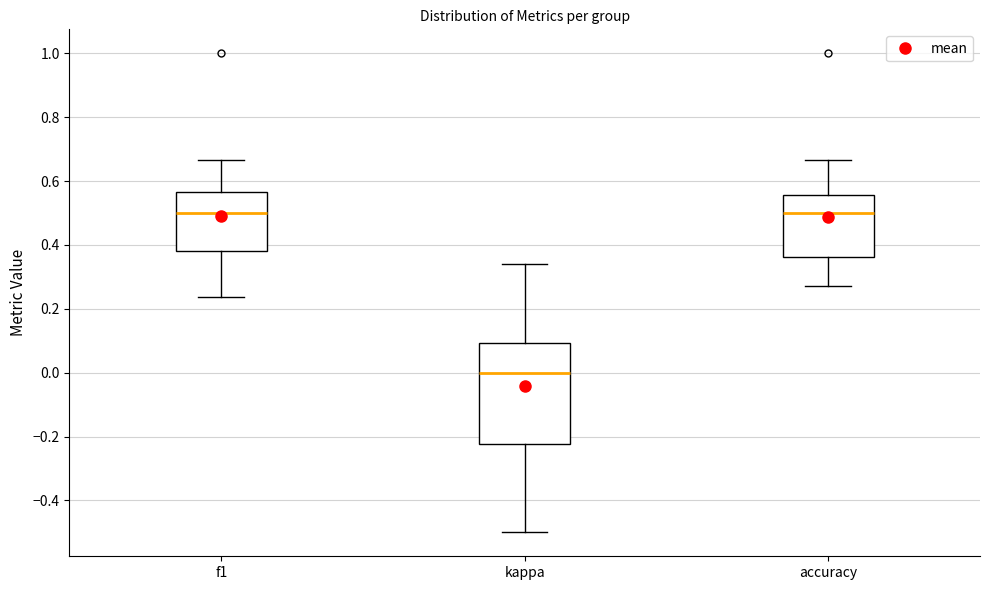

Where does the lower whisker of the box for accuracy end on the y-axis? The values are not printed on the chart, so give them approximately, as read against the axis.

0.28